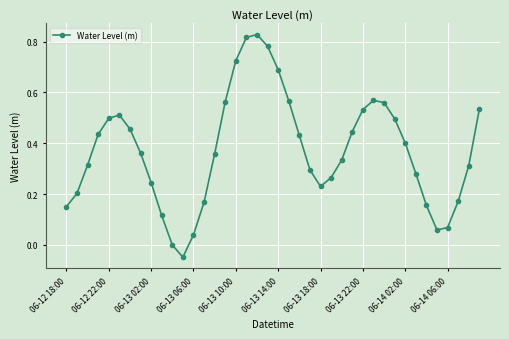

True or false: the data has more than 2 interior local peaks.

True